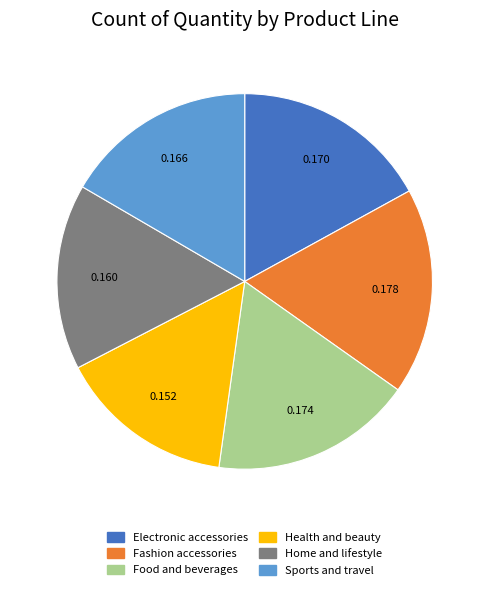

Count the number of slices in the pie.

6